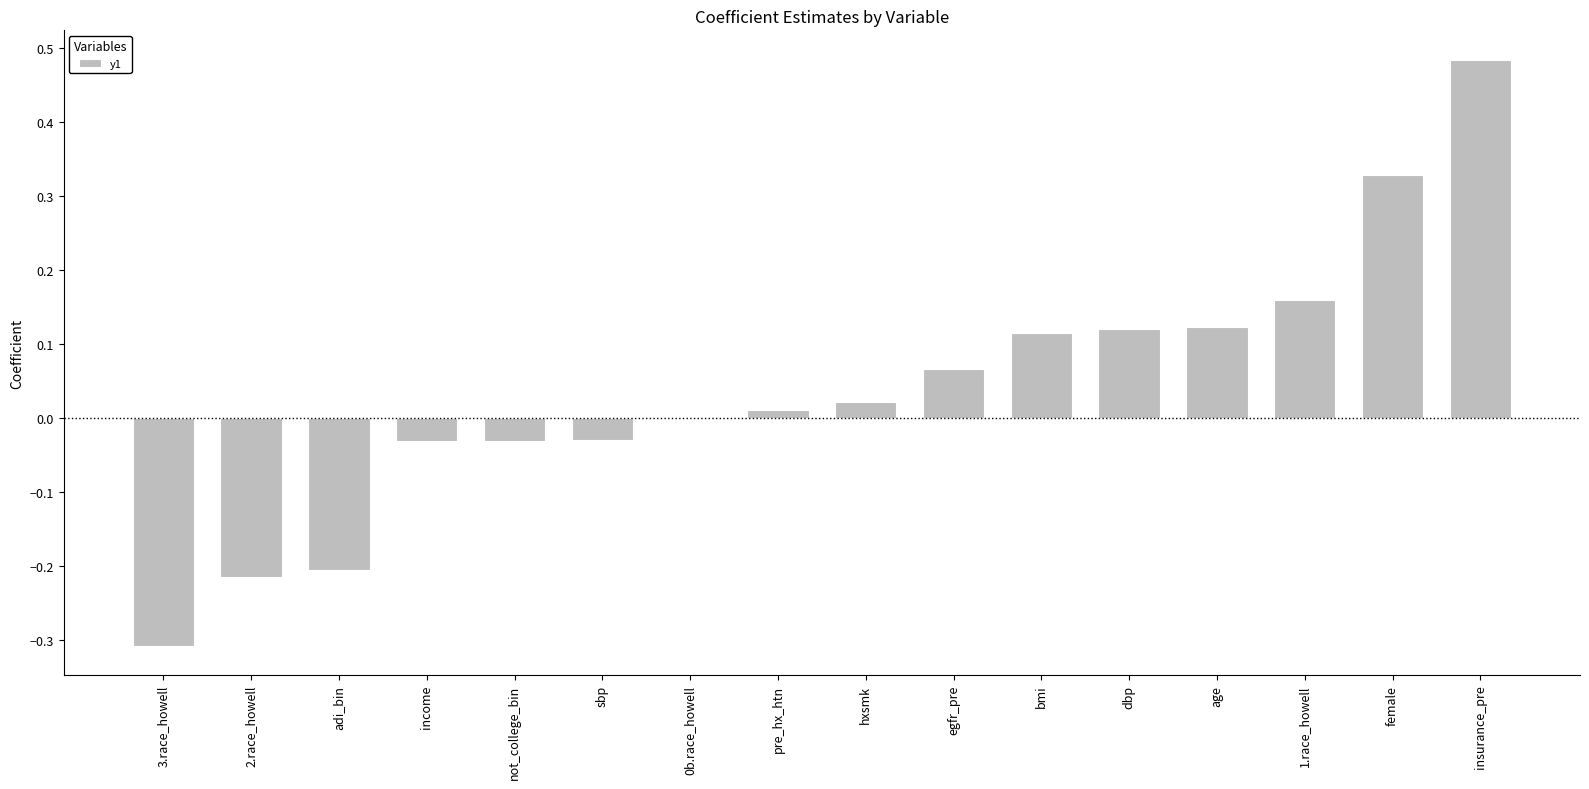

Which category has the highest value across all series?

insurance_pre